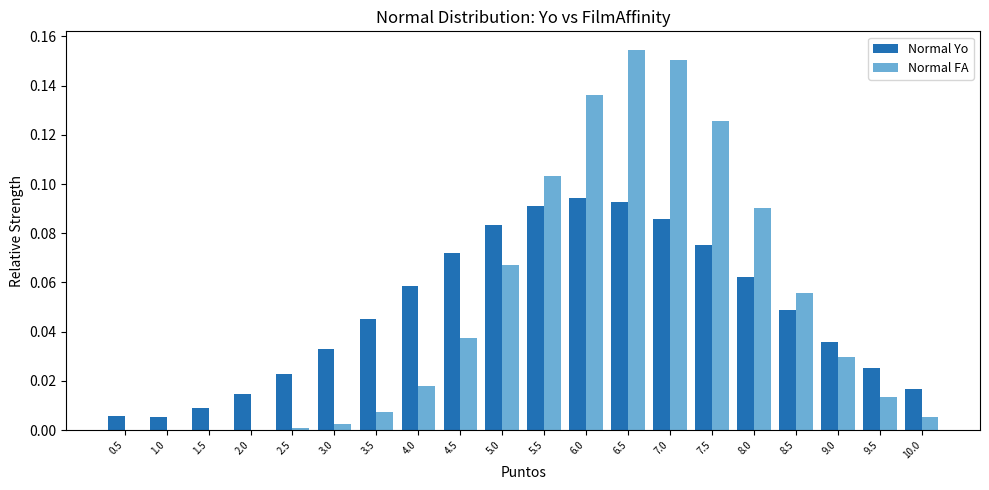

Which category has the highest value across all series?

6.5